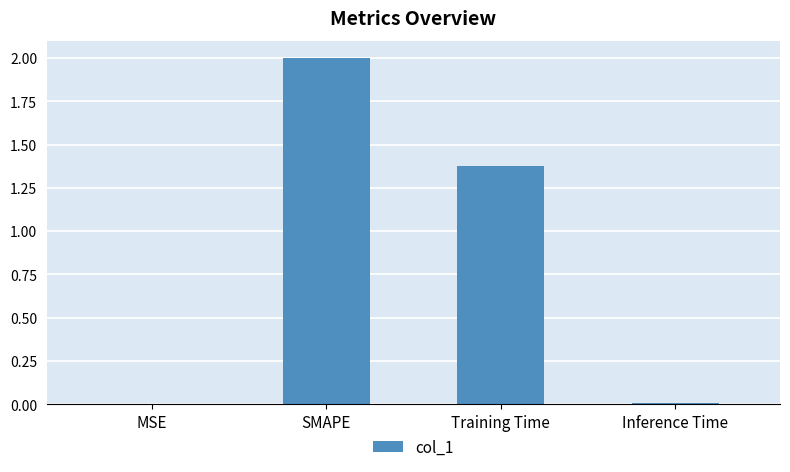

What is the change in value from MSE to Training Time?

+1.4